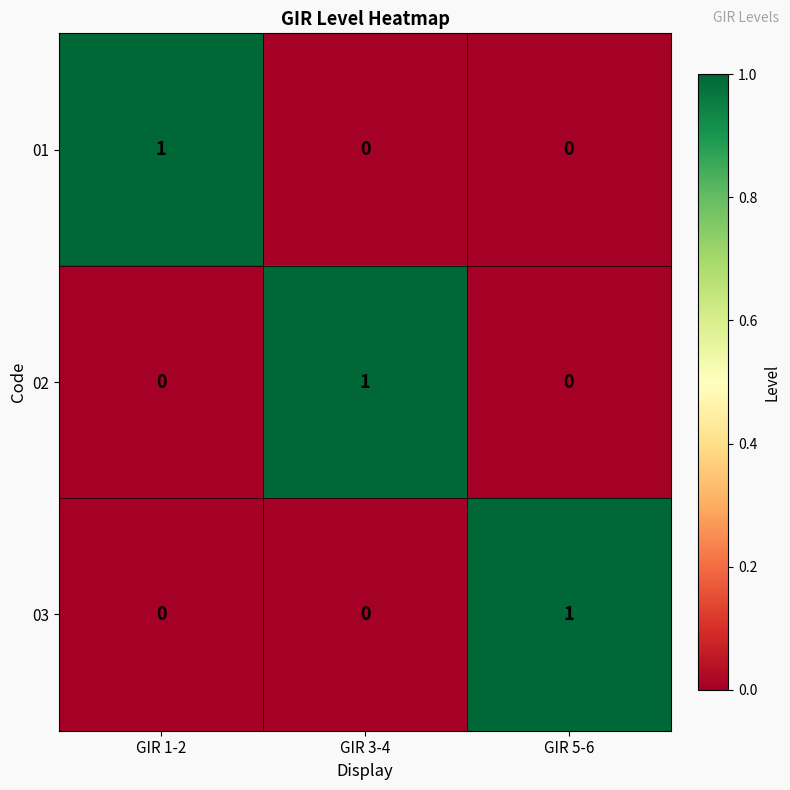

How many 02 values are between 0 and 1?

3